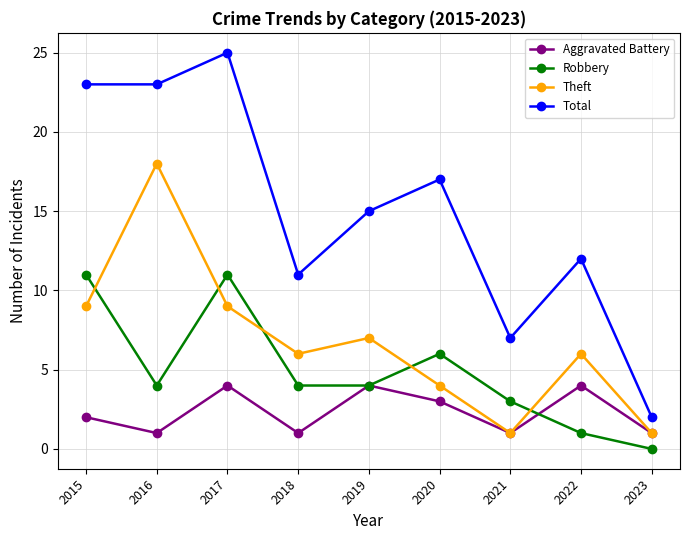

What is the spread (max minus min) of values at 2022?

11